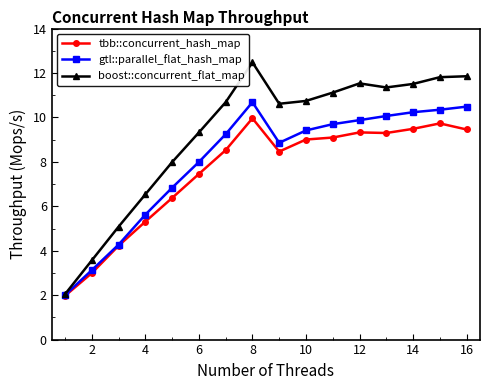

List the series in order of their overall mean, highest first.

boost::concurrent_flat_map, gtl::parallel_flat_hash_map, tbb::concurrent_hash_map